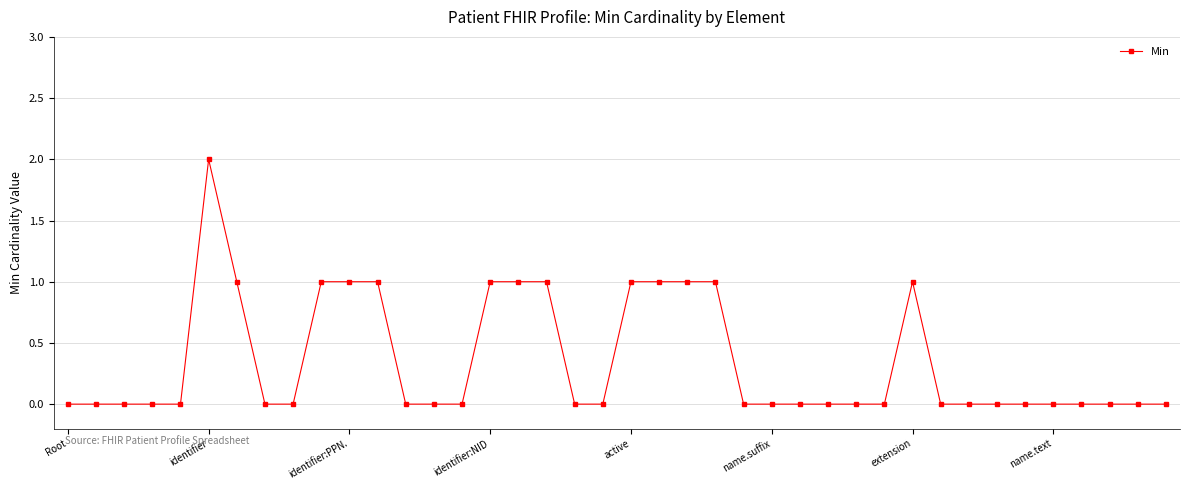

True or false: there are more than 1 points higher than both neighbors.

True